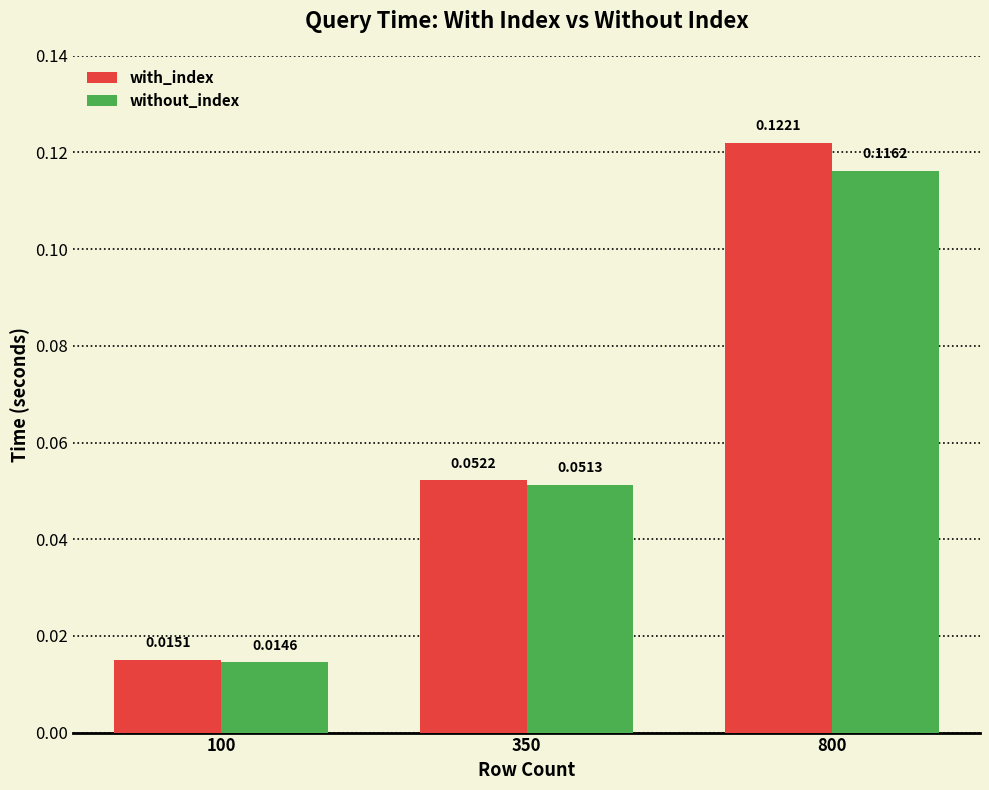

Rank the series at 350 from lowest to highest value.

without_index, with_index